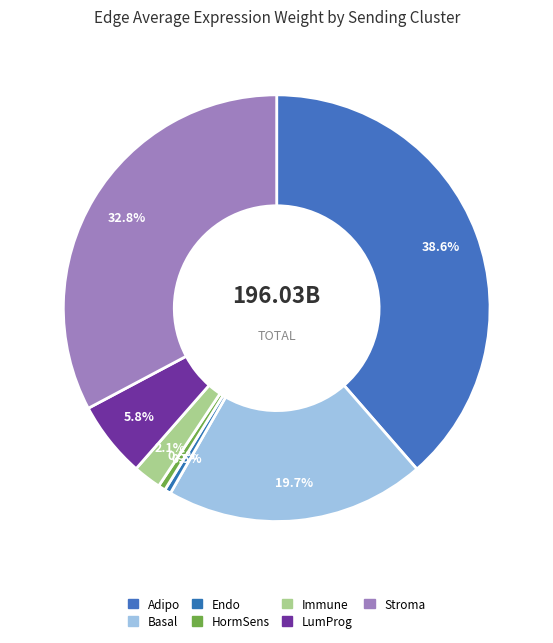

To the nearest percent, what is the combined percentage of Adipo and Immune?

41%